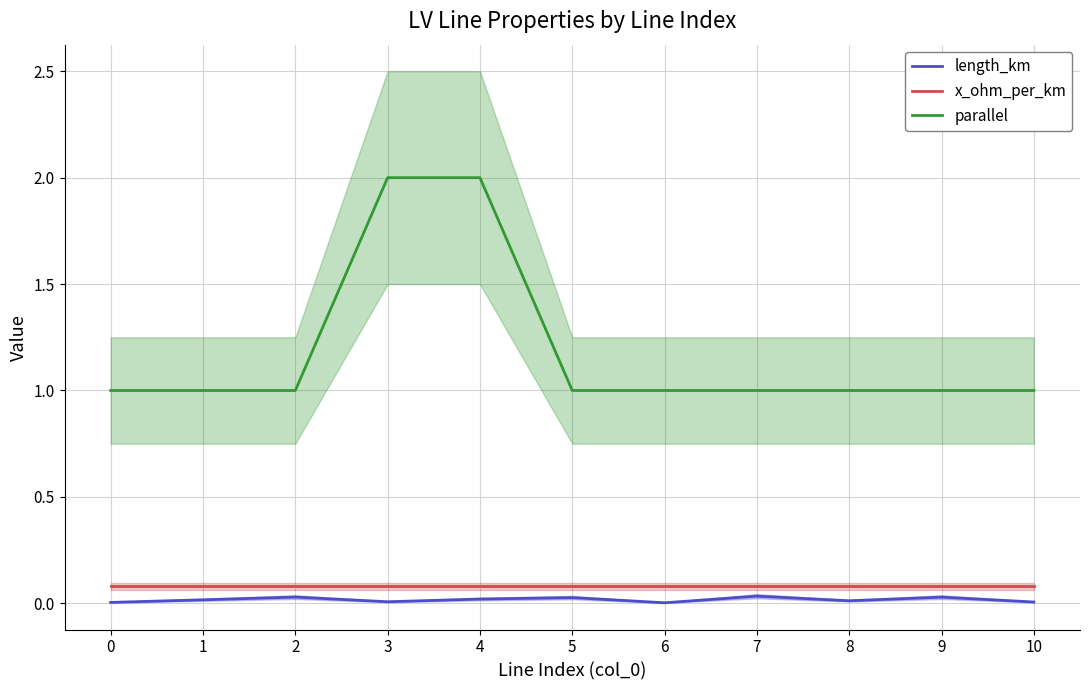

True or false: x_ohm_per_km and parallel cross at least once.

False